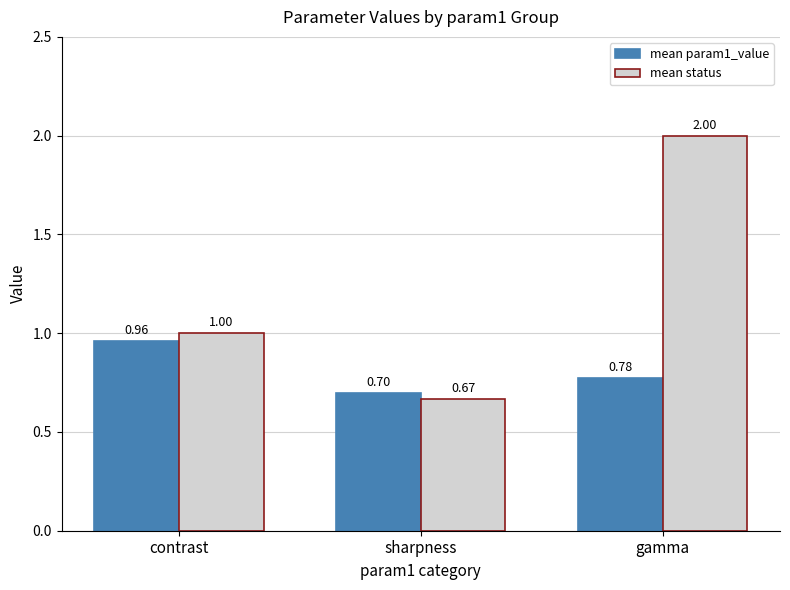

True or false: mean status has a value of 2.9 at gamma.

False